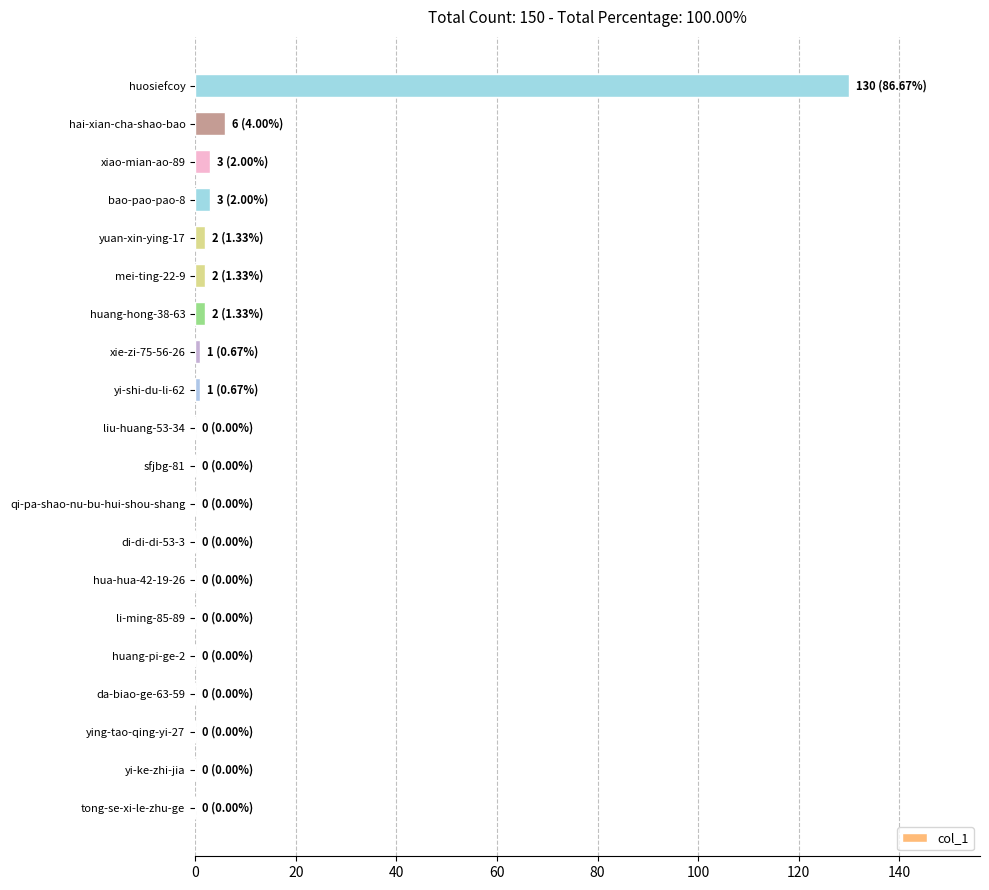

Is it true that the value at liu-huang-53-34 is -90?

False